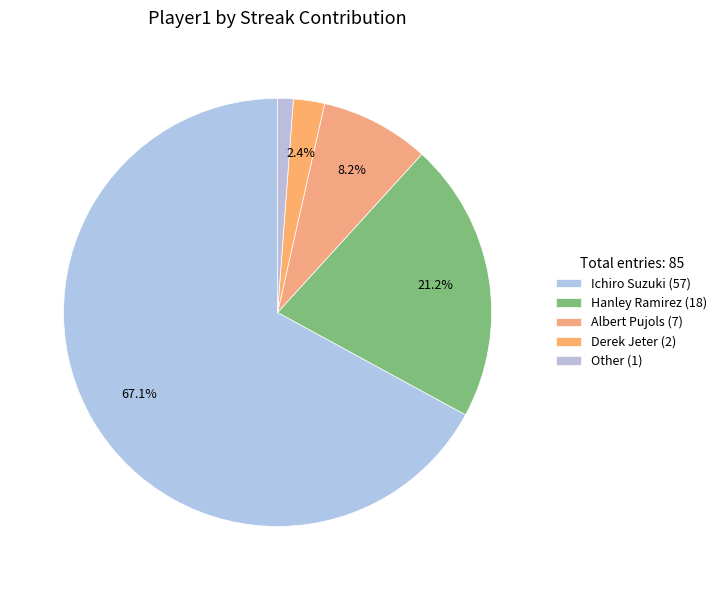

To the nearest percent, what is the average slice percentage?

20%